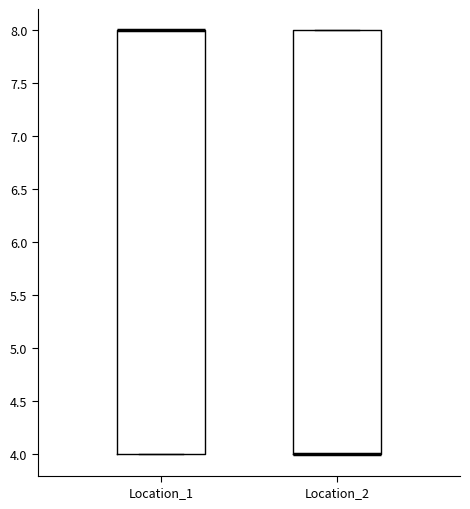

Where is the lower edge of the box for Location_2 on the y-axis? The values are not printed on the chart, so give them approximately, as read against the axis.

4